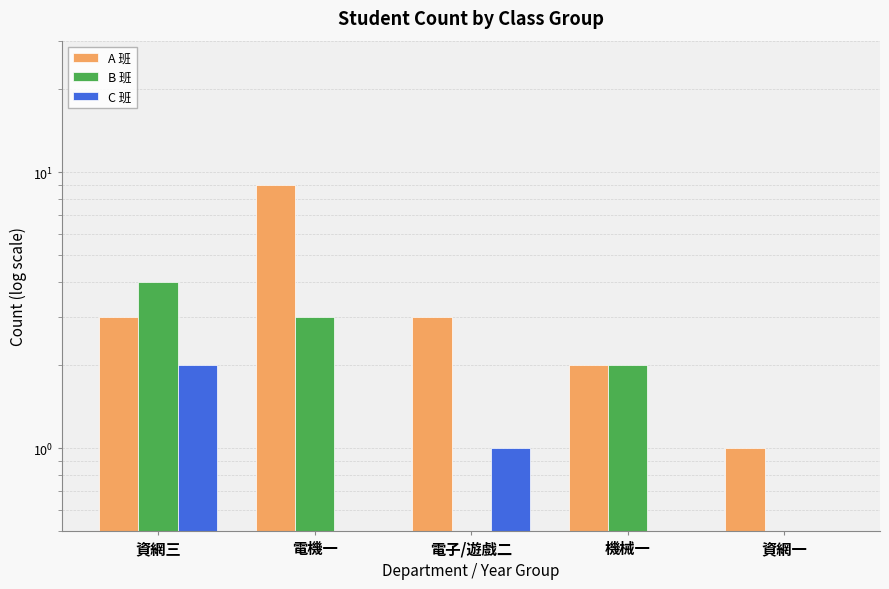

How many groups of bars are there?

5